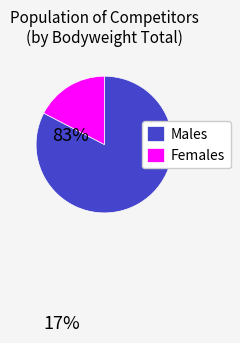

Which slice is the smallest?

Females